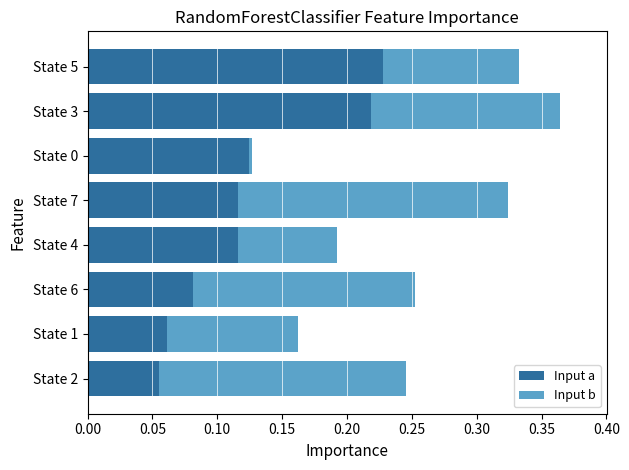

What are all the series names shown in the legend?

Input a, Input b